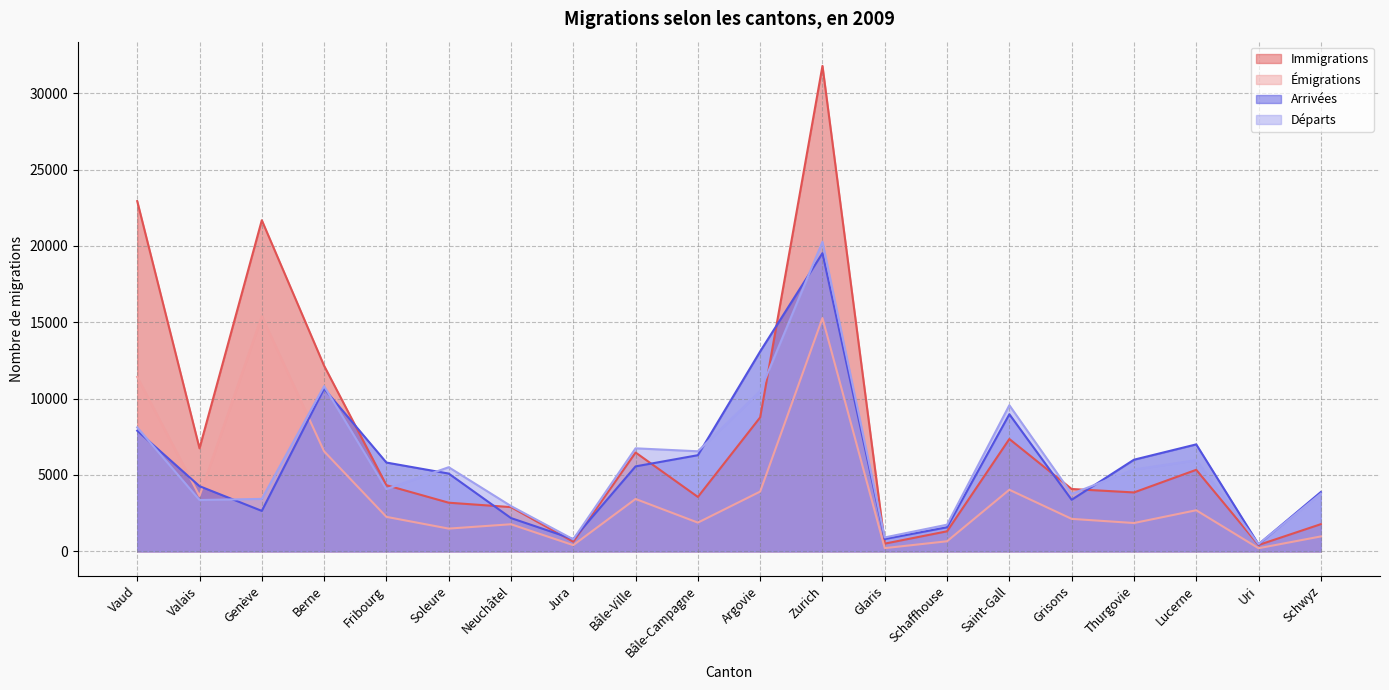

How many series are shown in this chart?

4